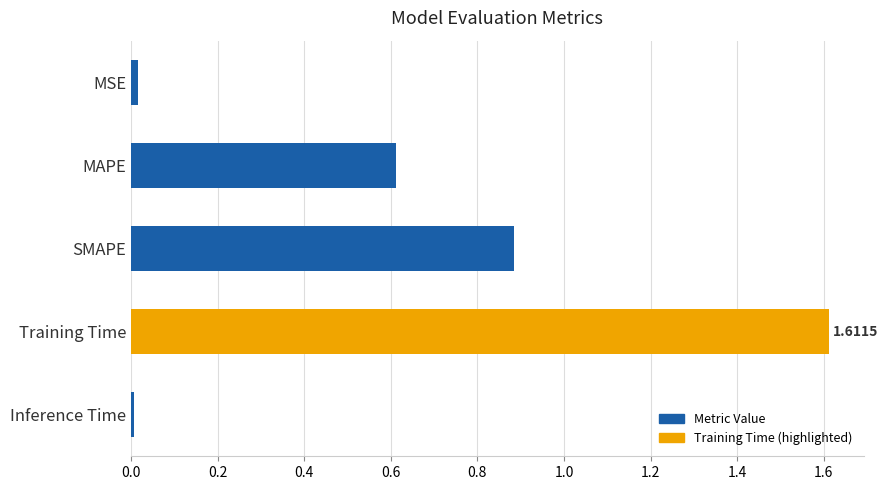

What is the average value?

0.6